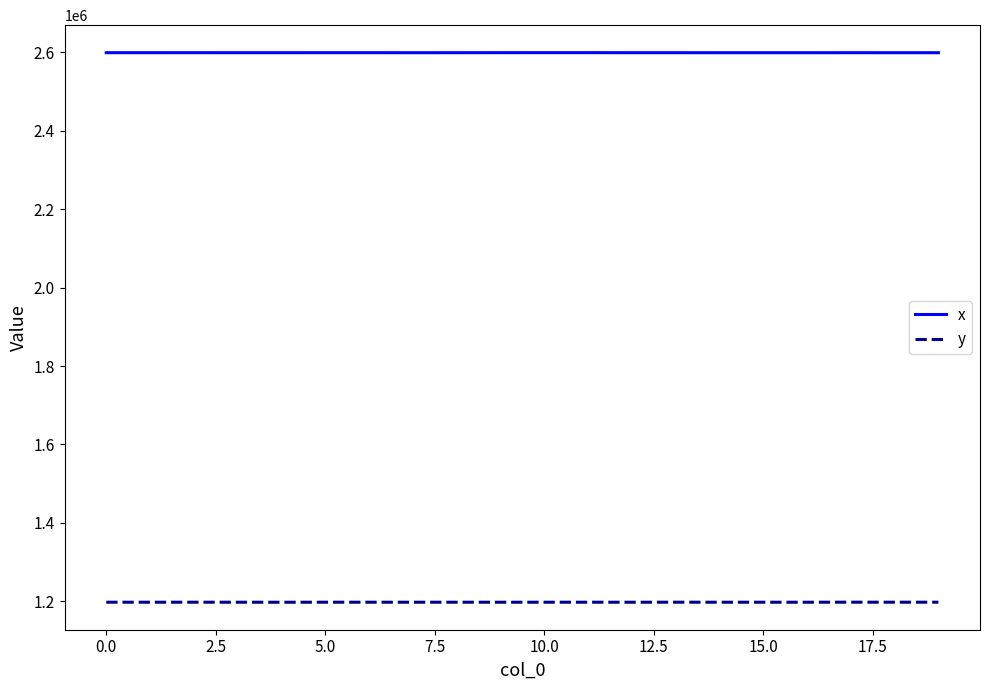

What is the minimum value shown in the chart?

1197656.0